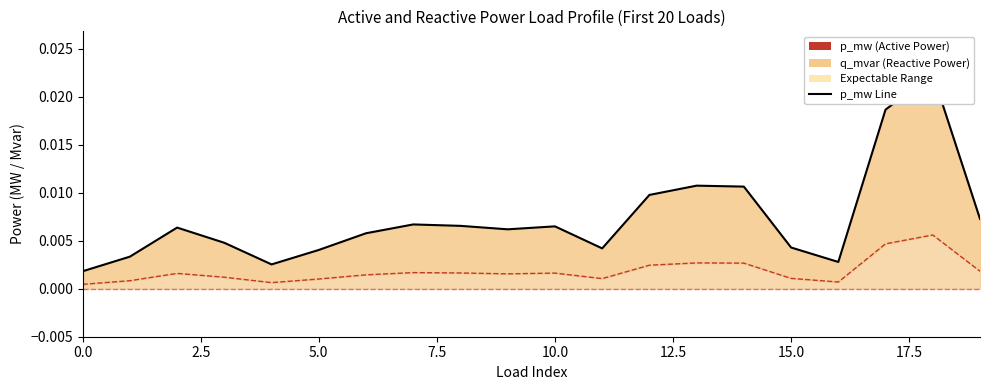

The value of q_mvar at 11 is 0.0. True or false?

True